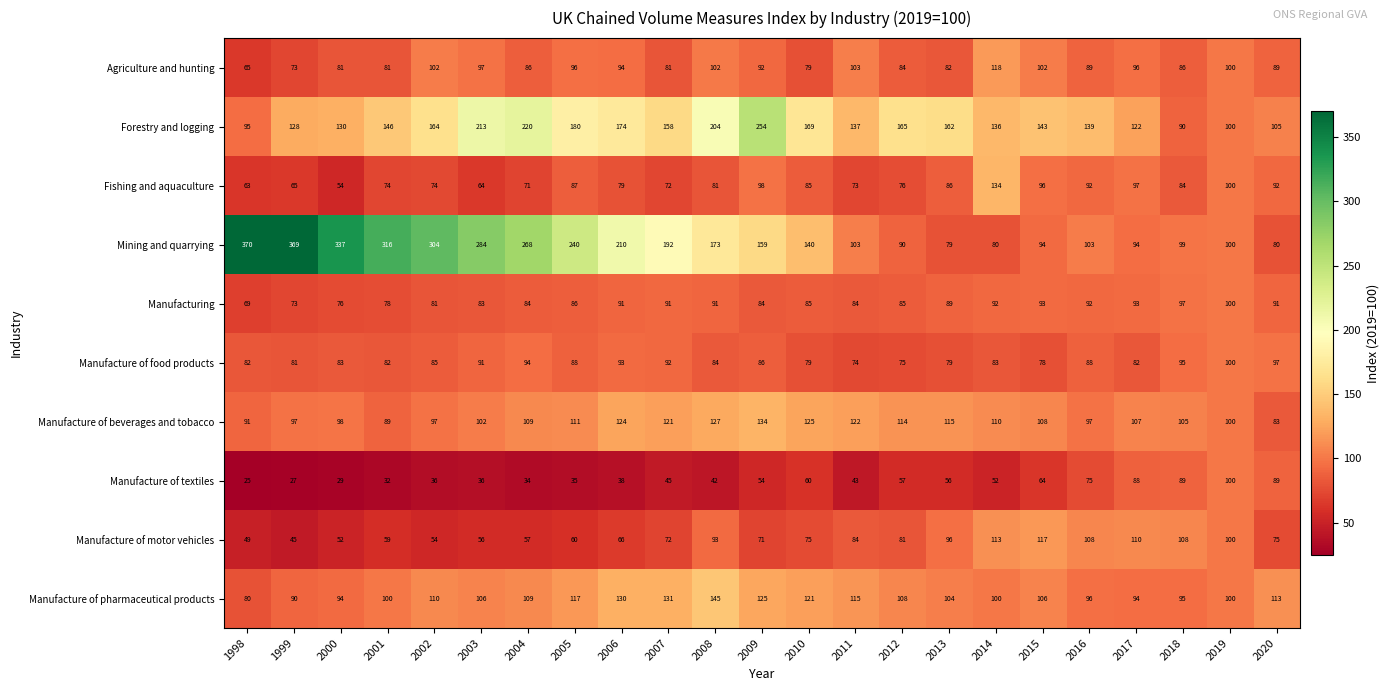

What is the greatest value displayed?

370